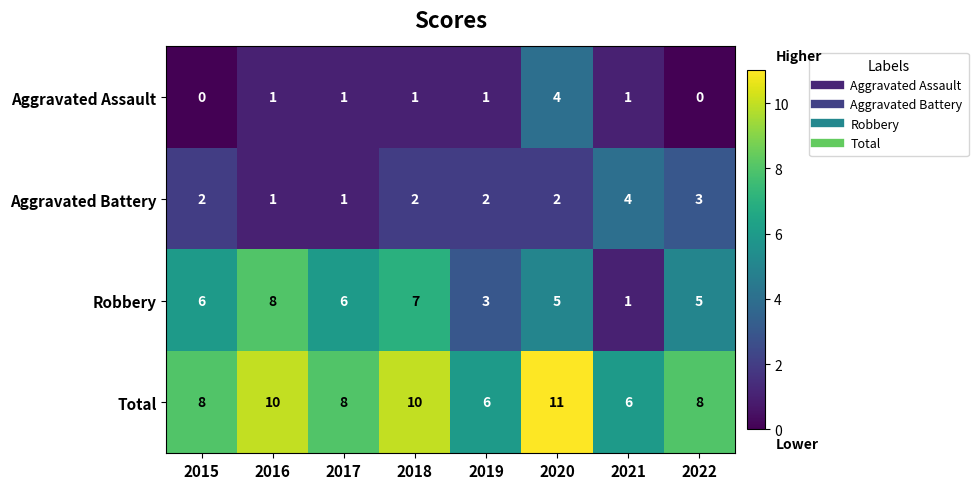

What is the total value across all series at 2019?

12